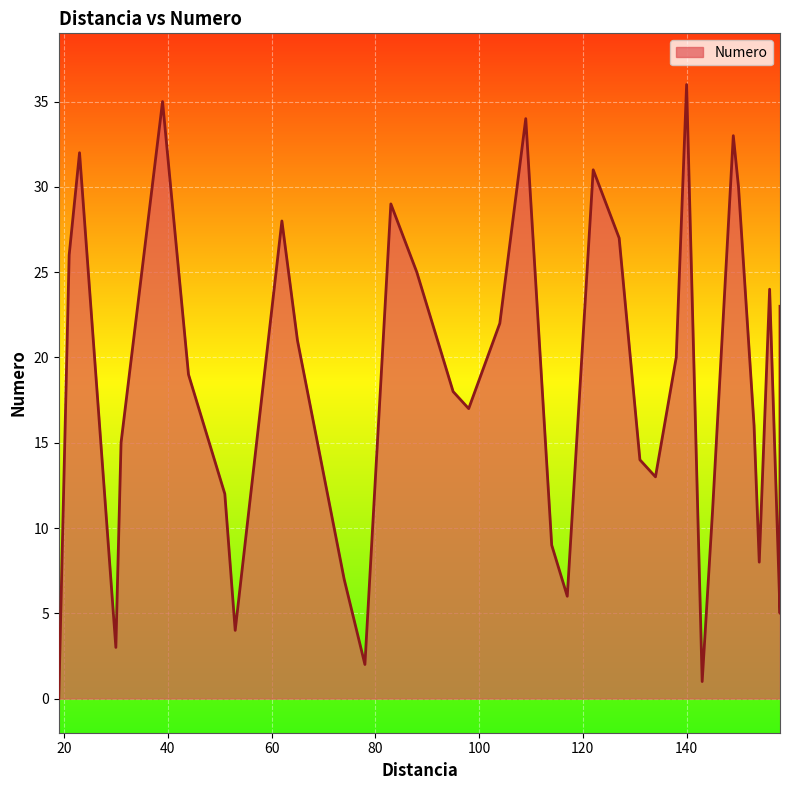

What is the difference between the second highest and minimum values?

35